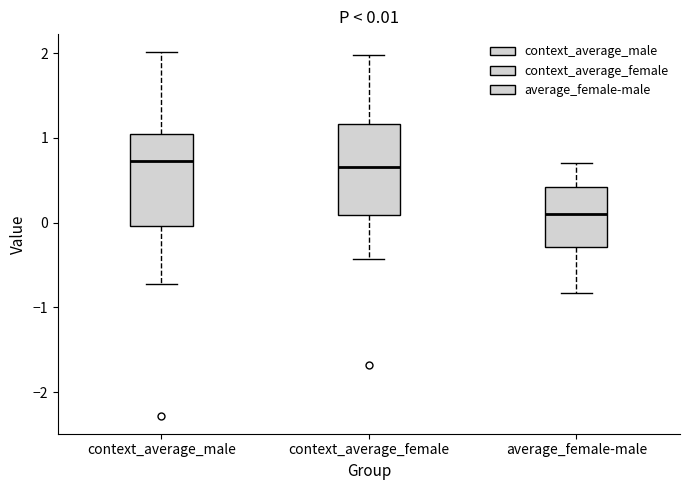

Which box's median line is the lowest?

average_female-male